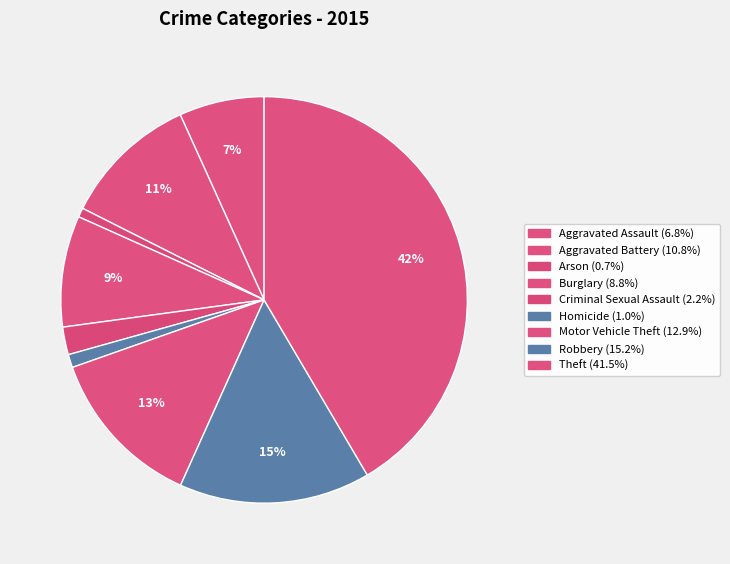

How many segments does this pie chart have?

9